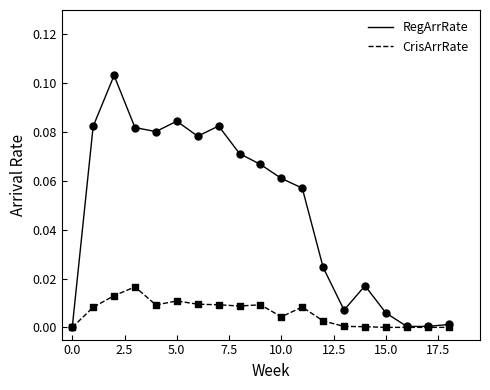

Which series has the largest range (max minus min)?

RegArrRate